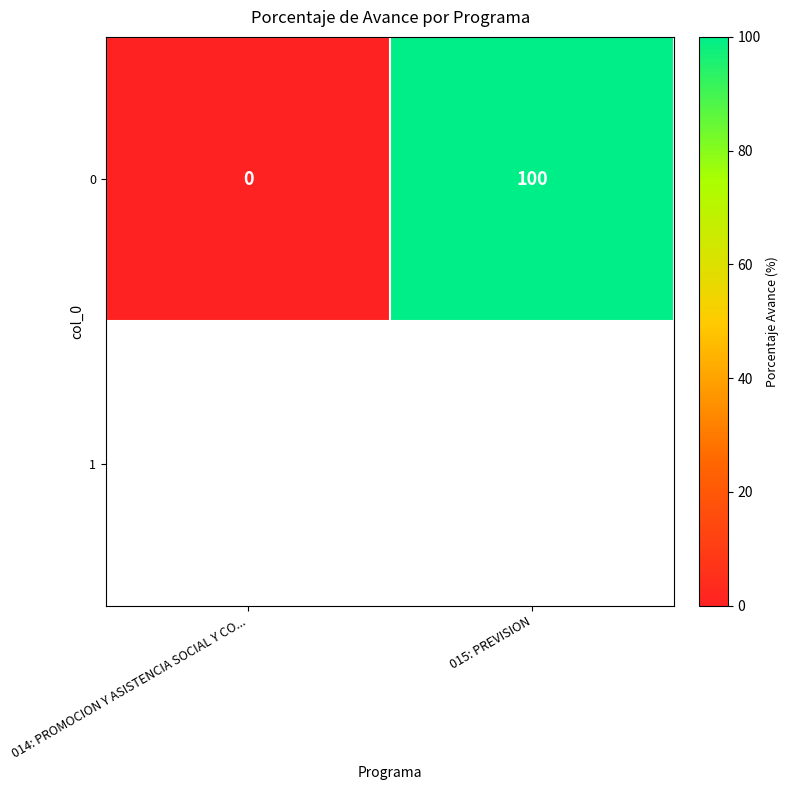

Is it true that the value at 014: PROMOCION Y ASISTENCIA SOCIAL Y CO... is 37?

False